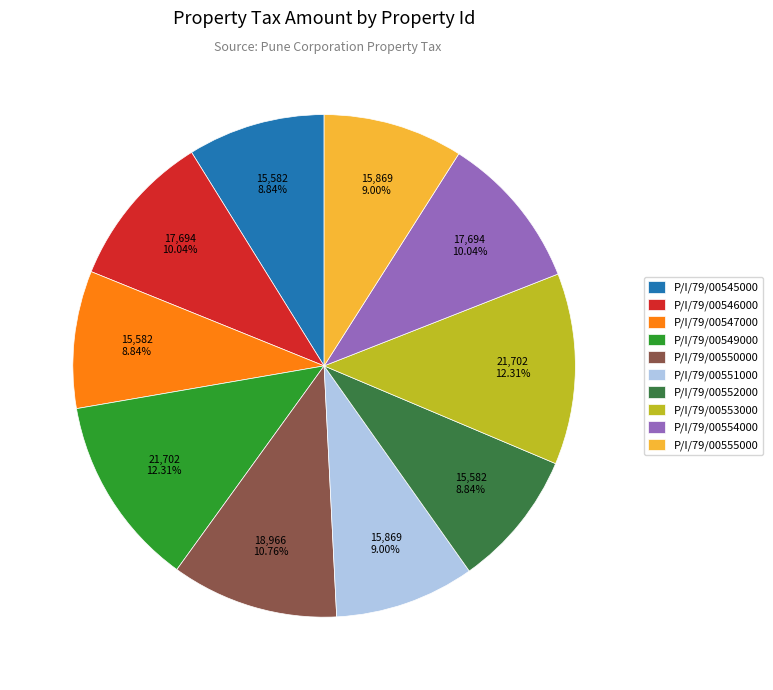

Is P/I/79/00545000 the majority of the pie?

No